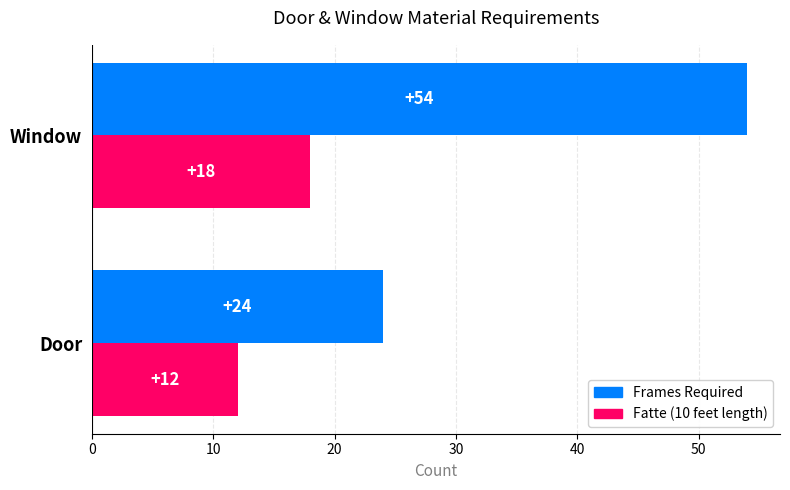

The Frames Required series shows 54 at Window. True or false?

True